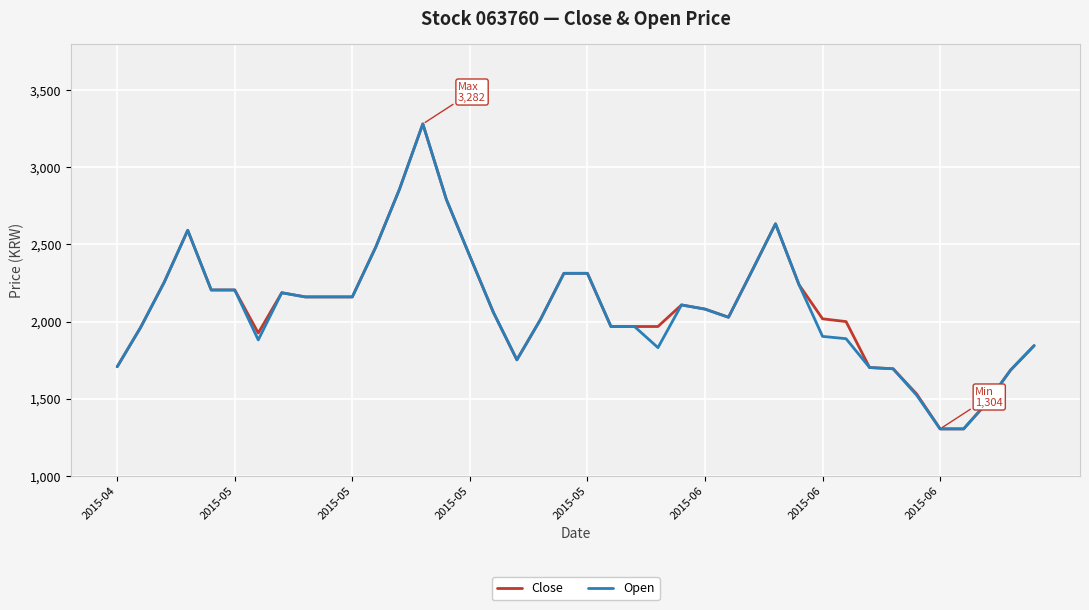

What is the smallest value displayed?

1304